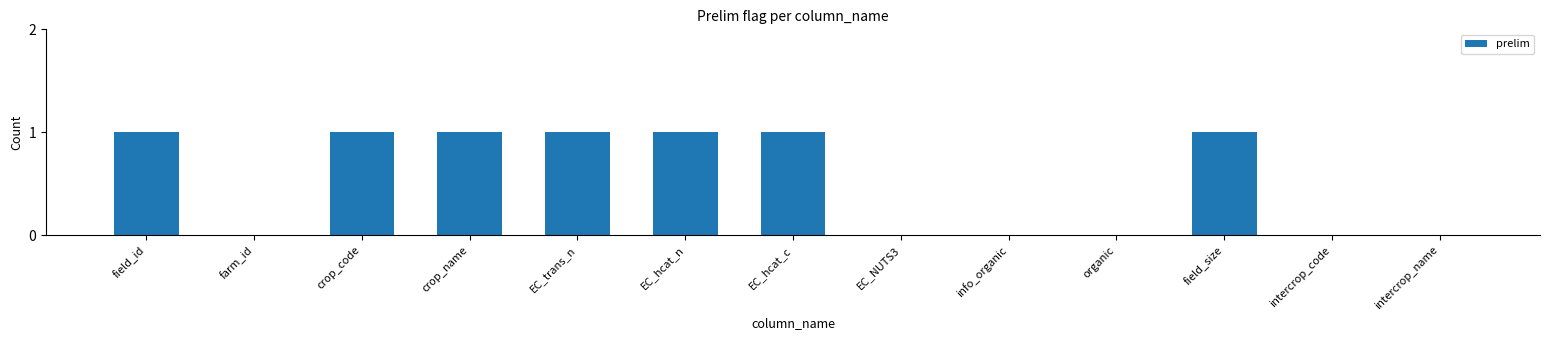

The value at field_id is 1. True or false?

True